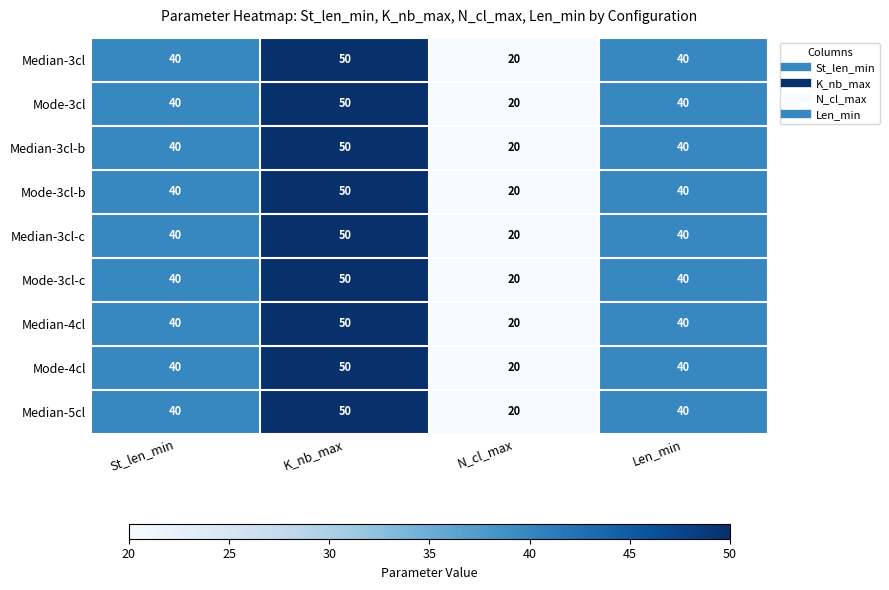

At which category is the sum across all series the highest?

K_nb_max